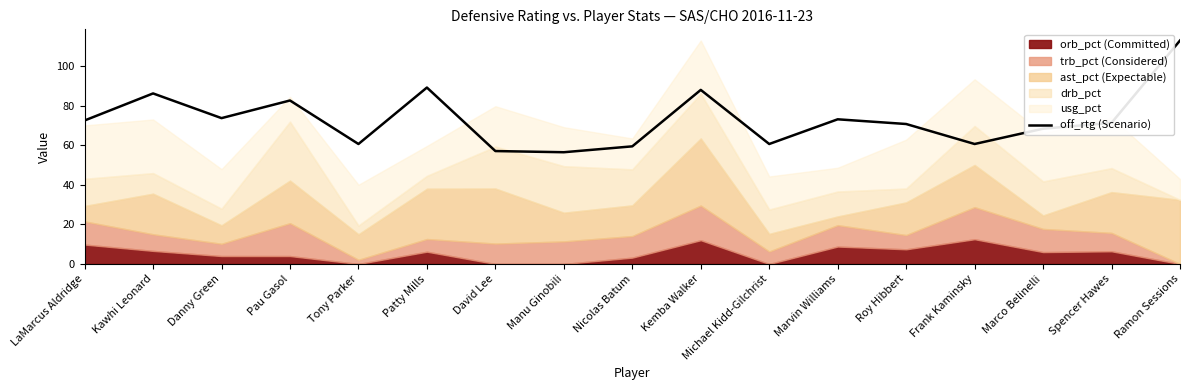

How many interior local peaks (higher than both neighbors) does the data have?

5